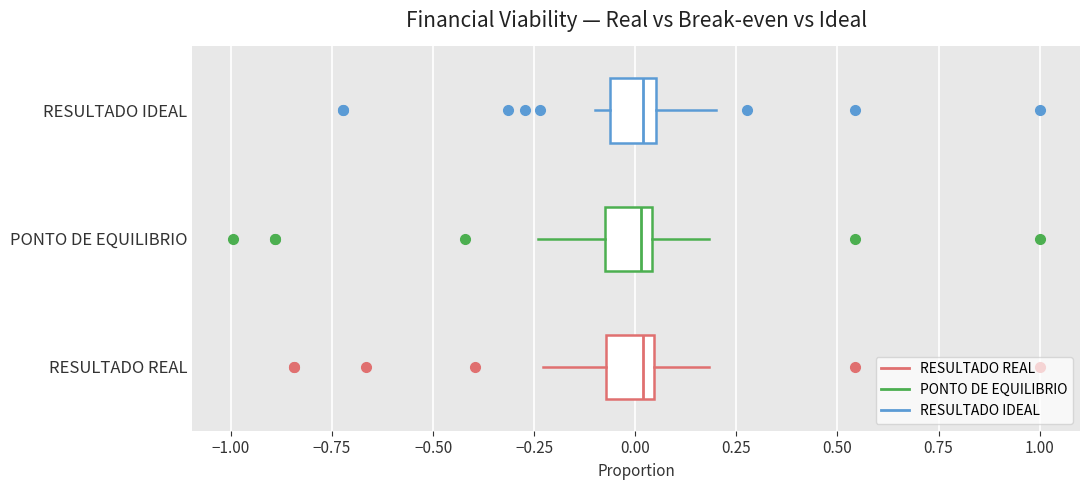

Reading bottom to top, read every box against the x-axis: the position of its median line, the range the box covers, and the ends of its whiskers. The values are not printed on the chart, so give them approximately, as read against the axis.

RESULTADO REAL: median 0.00, box -0.05 to 0.05, whiskers -0.25 to 0.20
PONTO DE EQUILIBRIO: median 0.00, box -0.10 to 0.05, whiskers -0.25 to 0.20
RESULTADO IDEAL: median 0.00, box -0.05 to 0.05, whiskers -0.10 to 0.20